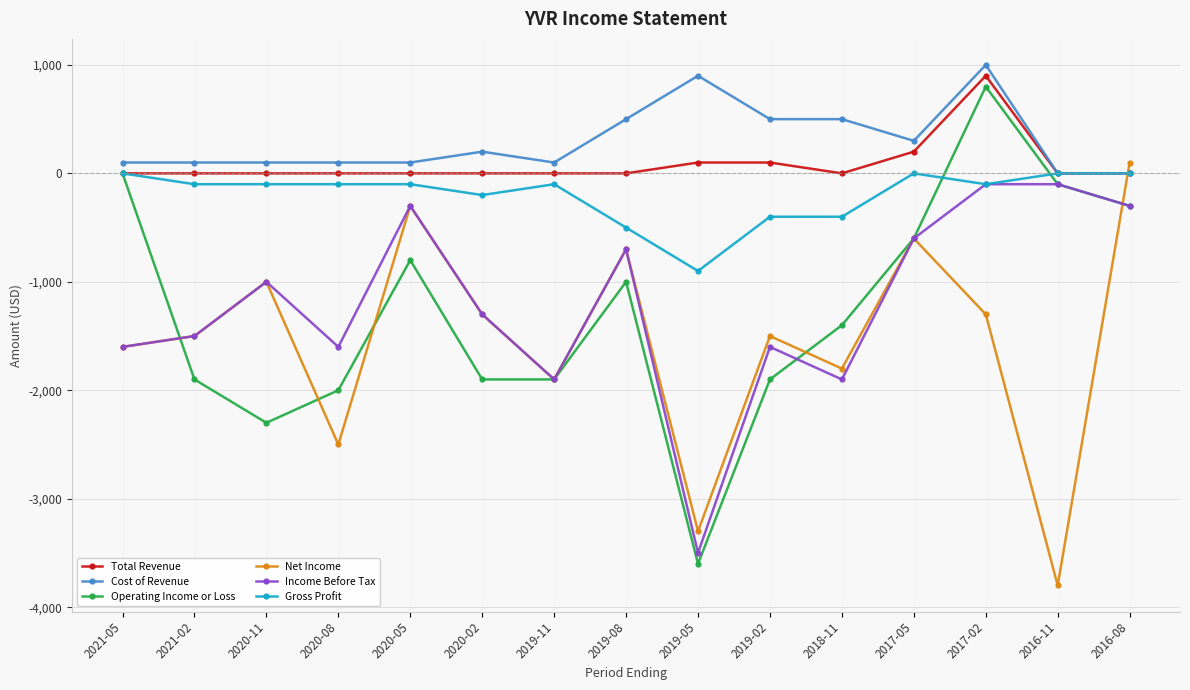

Count the Gross Profit values in the range -400 to 0.

13